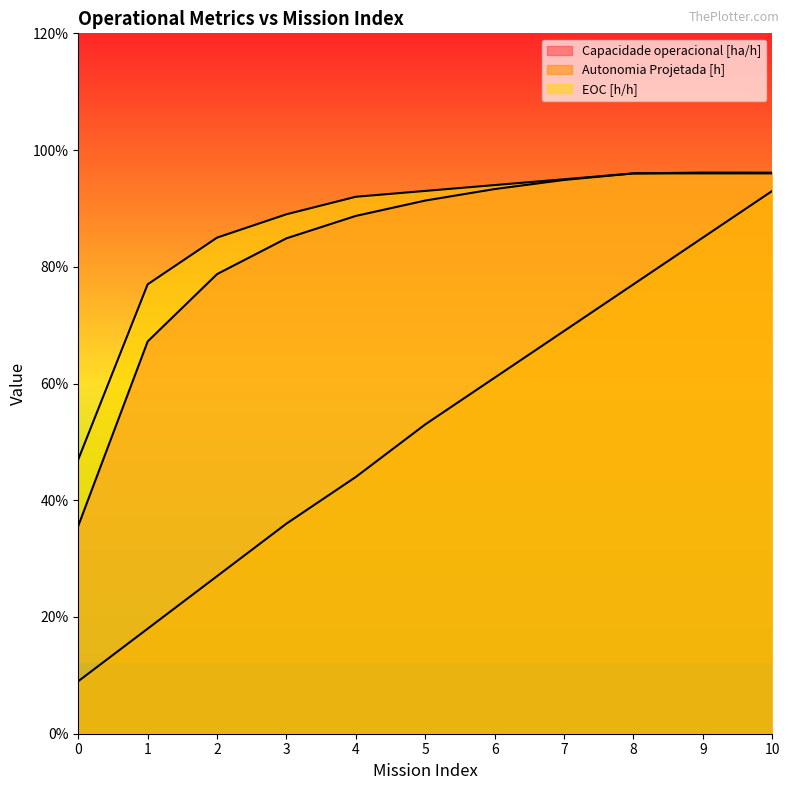

What is the difference between the maximum and minimum values in the Capacidade operacional [ha/h] series?

0.6